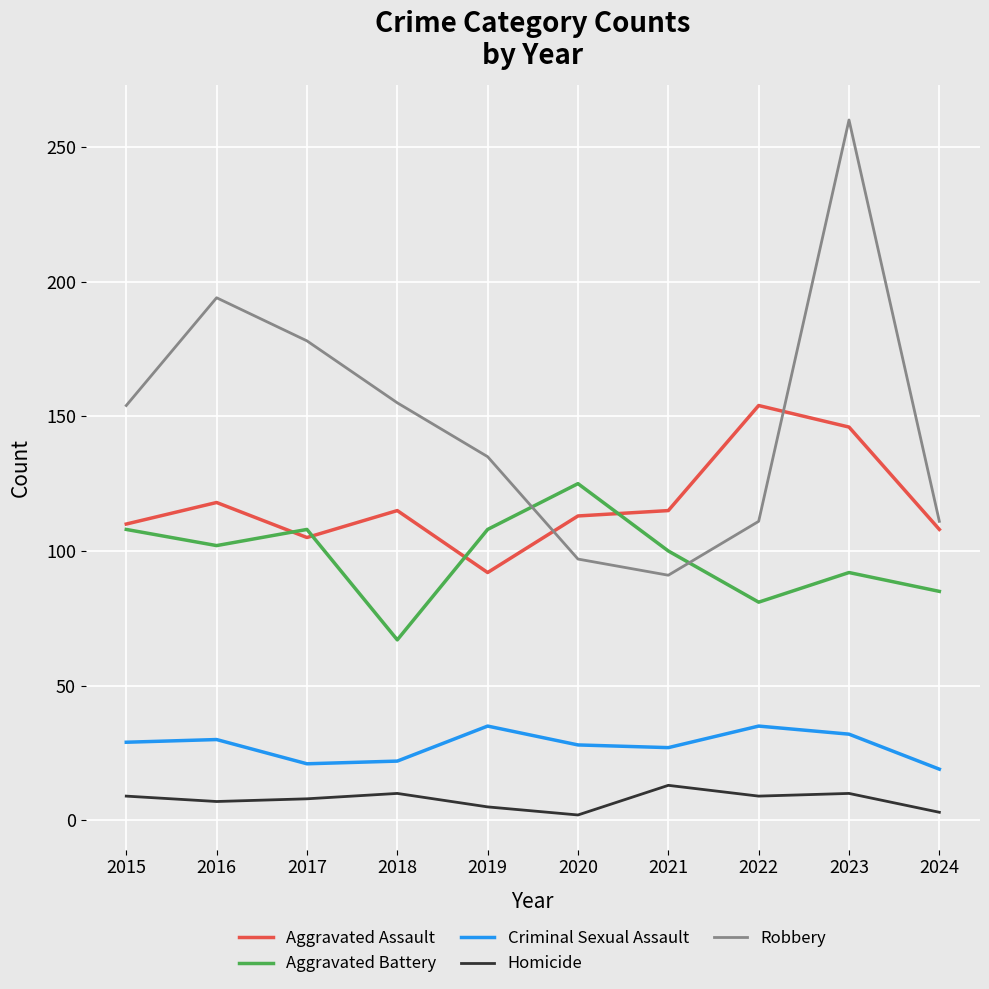

What is the difference between the highest and lowest values at 2020?

123